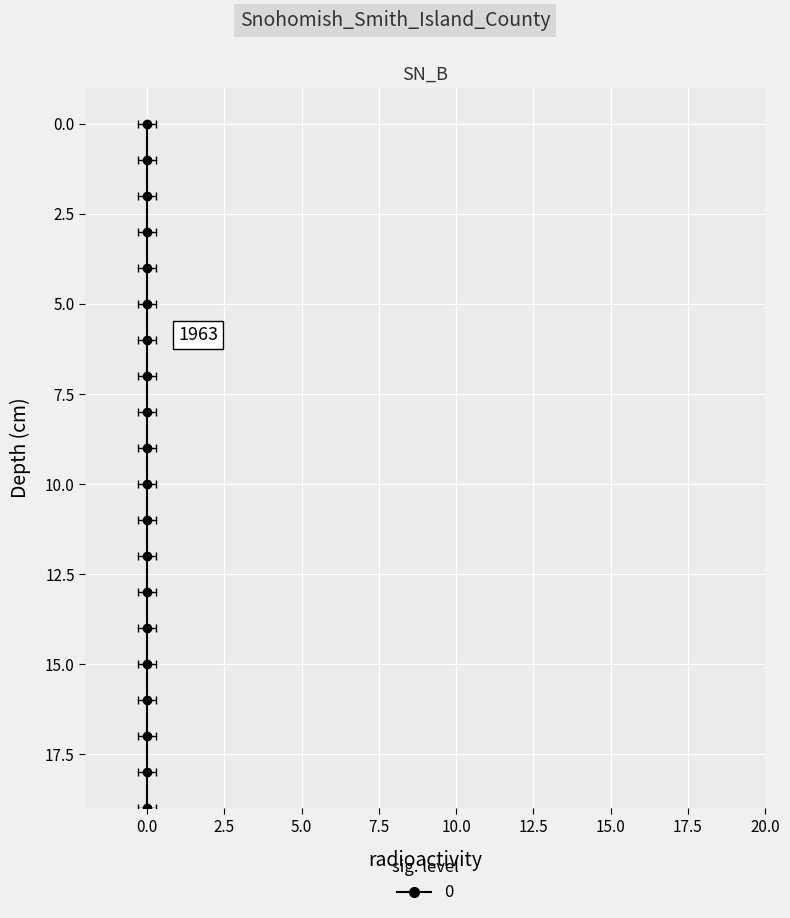

Rank the categories by value from lowest to highest.

0.0, 0.0, 0.0, 0.0, 0.0, 0.0, 0.0, 0.0, 0.0, 0.0, 0.0, 0.0, 0.0, 0.0, 0.0, 0.0, 0.0, 0.0, 0.0, 0.0